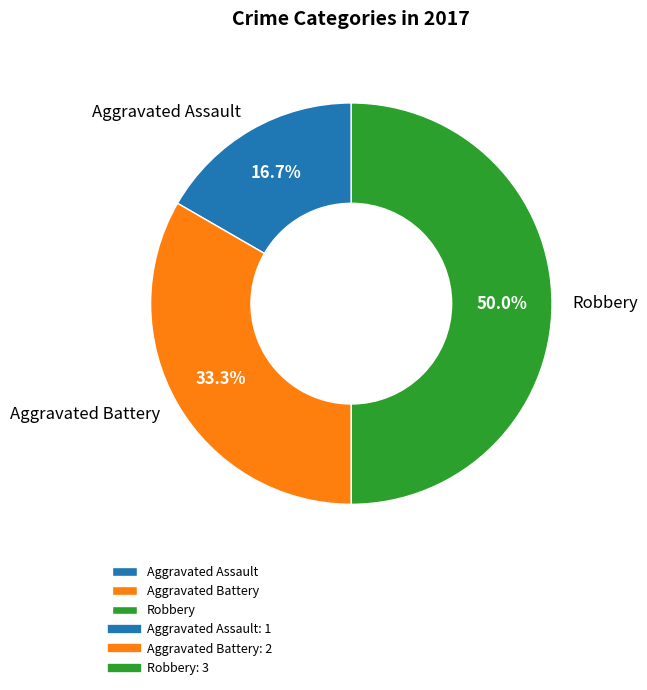

Rank the categories by value from lowest to highest.

Aggravated Assault, Aggravated Battery, Robbery